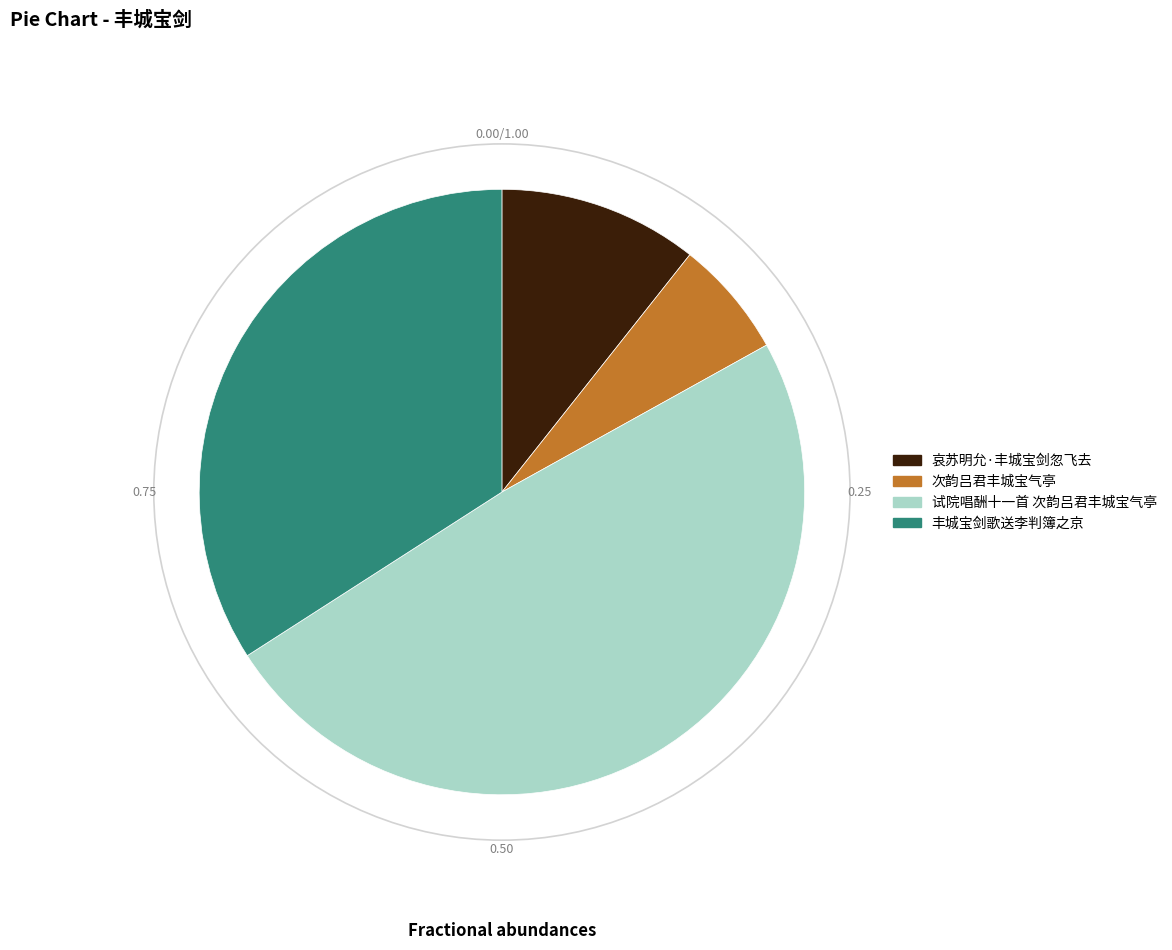

Is the sum of 丰城宝剑歌送李判簿之京 and 试院唱酬十一首 次韵吕君丰城宝气亭 greater than half?

Yes